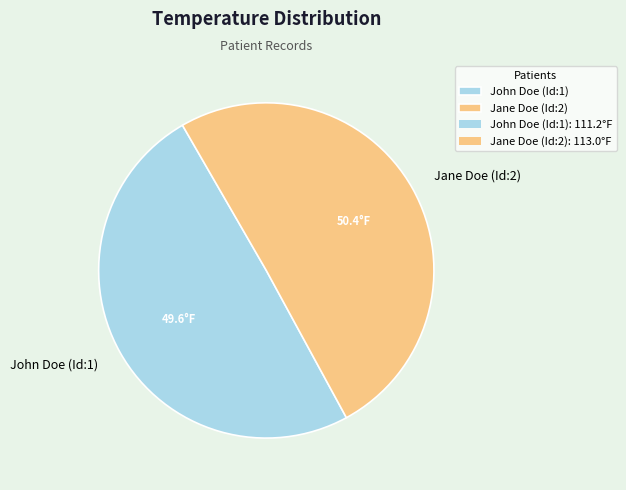

Rank the categories by value from highest to lowest.

Jane Doe (Id:2), John Doe (Id:1)